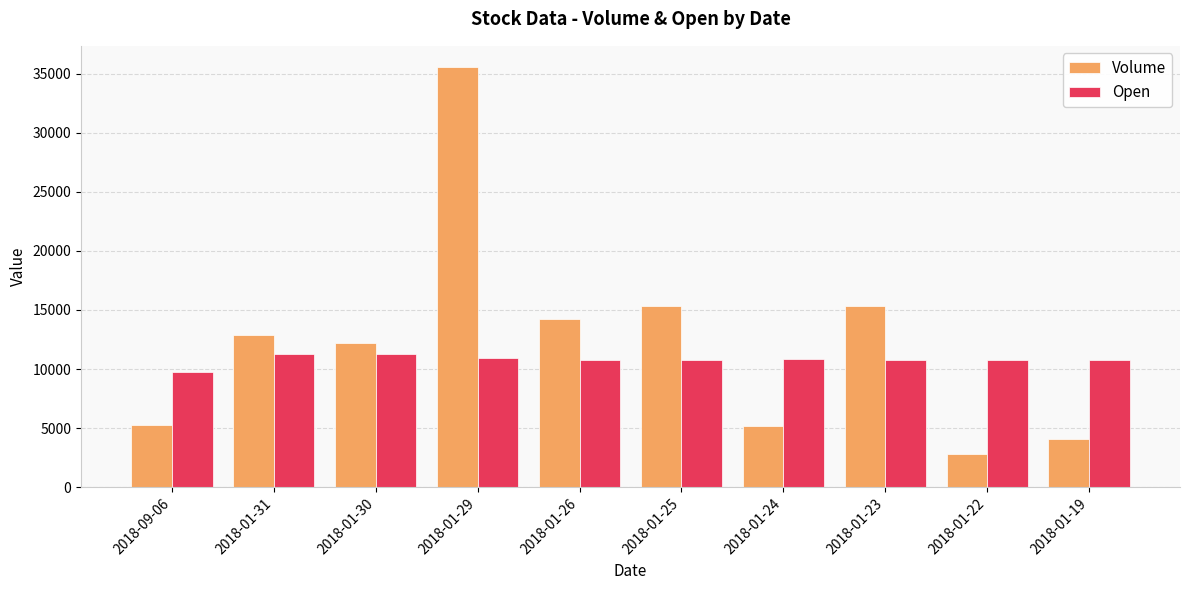

Read the Open value at 2018-01-22.

10800